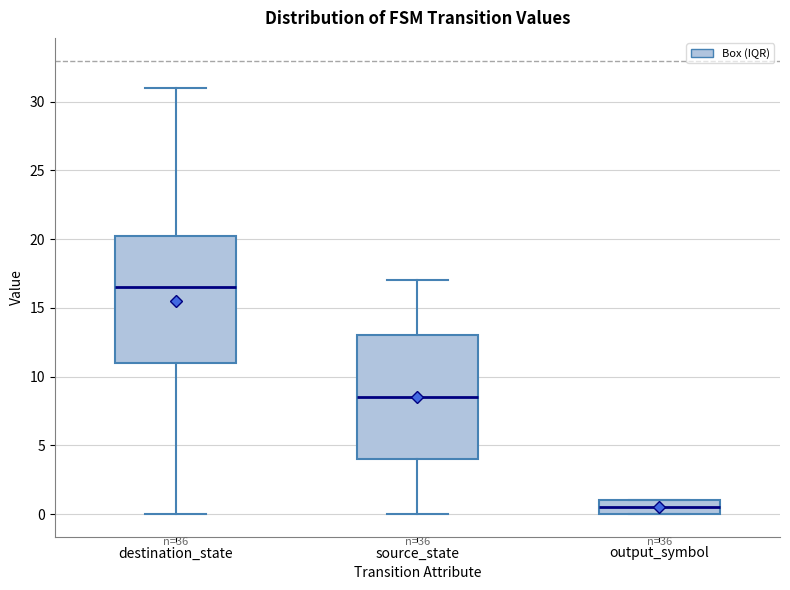

Reading left to right, transcribe this box plot: for each box, give where its median line is, the range the box spans, and where its two whiskers end, as read against the y-axis. The values are not printed on the chart, so give them approximately, as read against the axis.

destination_state: median 16.5, box 11.0 to 20.5, whiskers 0.0 to 31.0
source_state: median 8.5, box 4.0 to 13.0, whiskers 0.0 to 17.0
output_symbol: median 0.5, box 0.0 to 1.0, whiskers 0.0 to 1.0